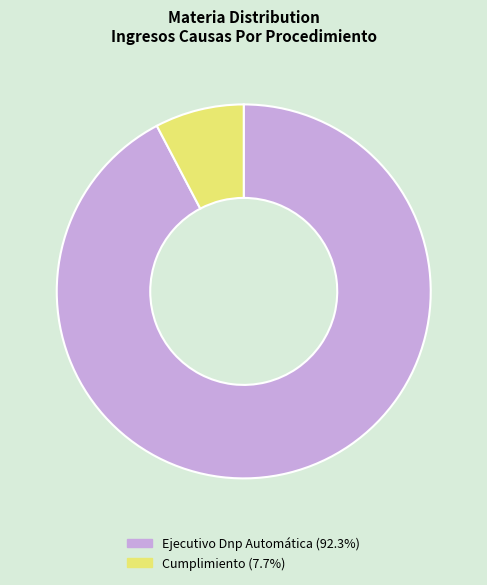

Do Cumplimiento and Ejecutivo Dnp Automática together represent more than half of the pie?

Yes